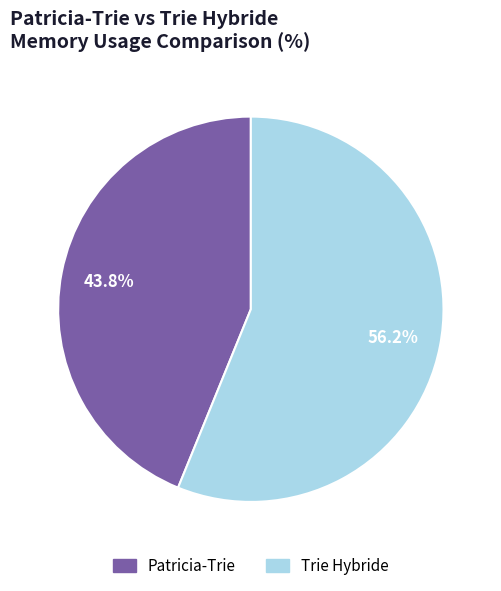

Which slice is the largest?

Trie Hybride